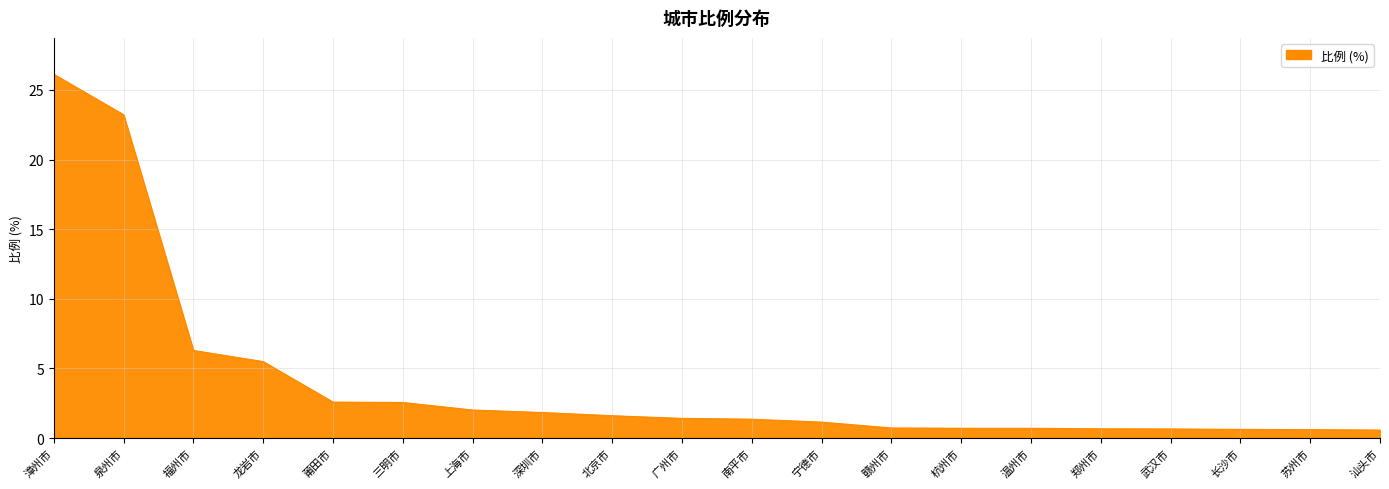

What is the average value?

4.0